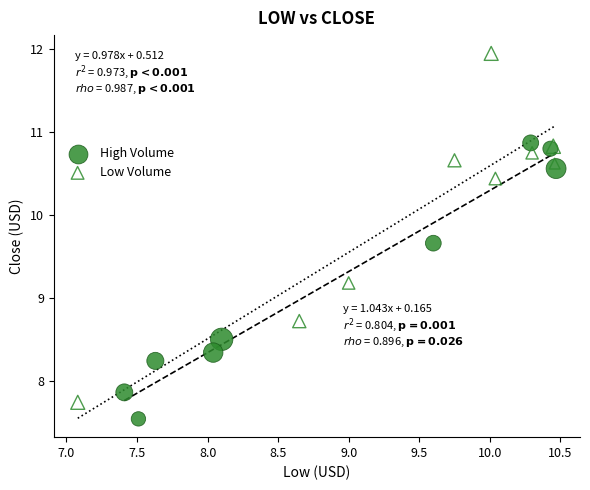

What are all the series names shown in the legend?

High Volume, Low Volume